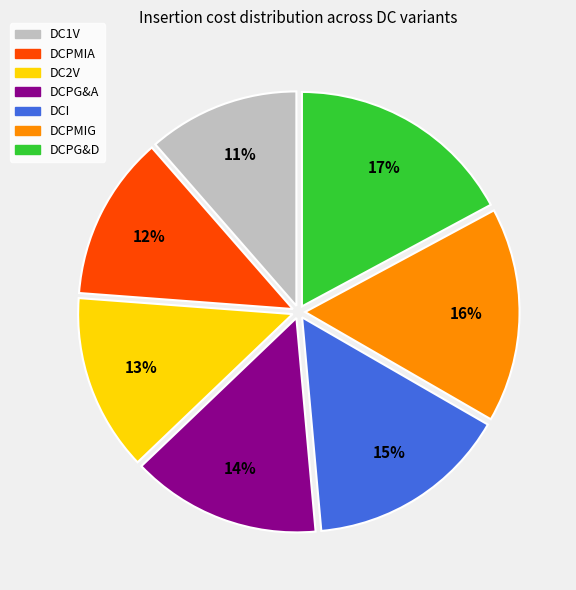

Rank the categories by value from lowest to highest.

DC1V, DCPMIA, DC2V, DCPG&A, DCI, DCPMIG, DCPG&D